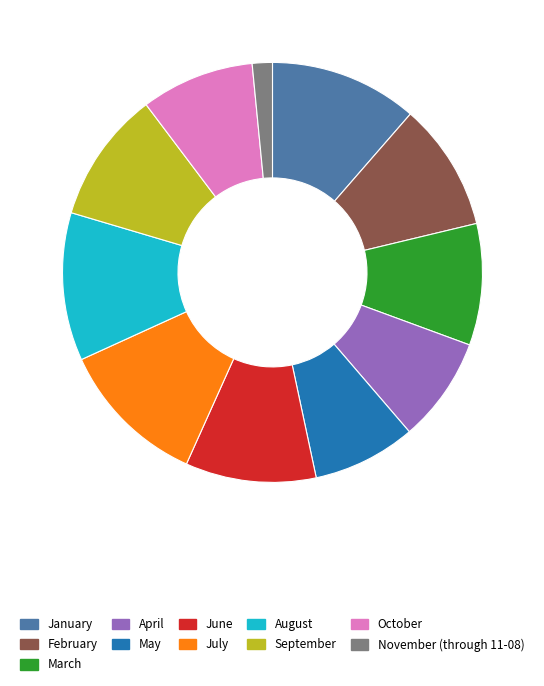

Does October account for over 50% of the chart?

No